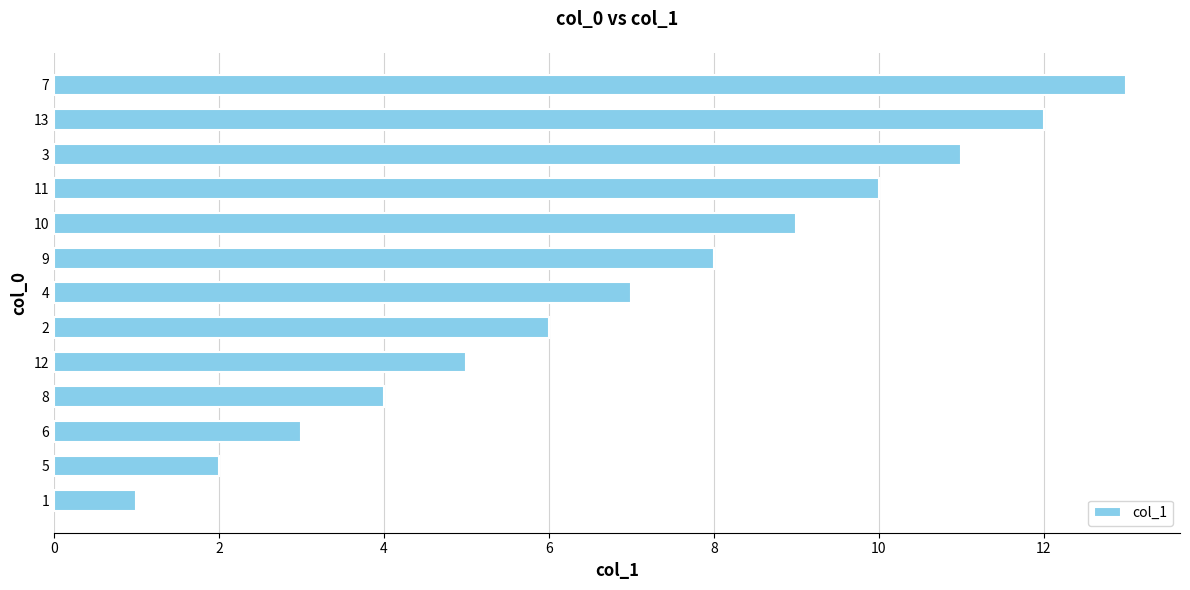

Rank the categories by value from lowest to highest.

1, 5, 6, 8, 12, 2, 4, 9, 10, 11, 3, 13, 7